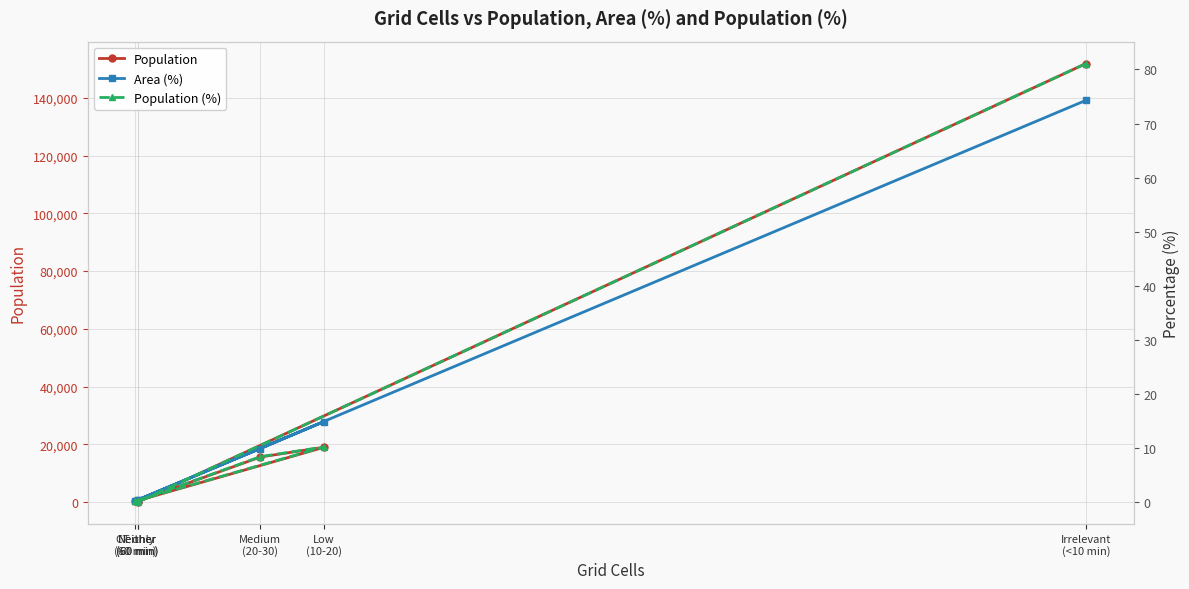

What is the spread (max minus min) of values at Irrelevant
(<10 min)?

151760.7